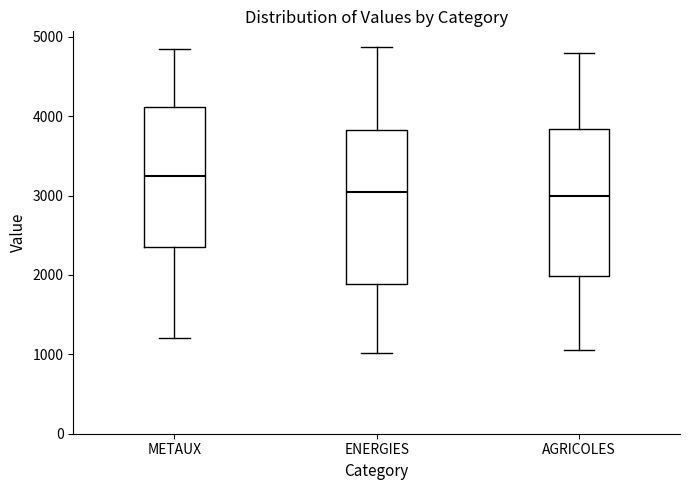

Where does the lower whisker of the box for METAUX end on the y-axis? The values are not printed on the chart, so give them approximately, as read against the axis.

1200